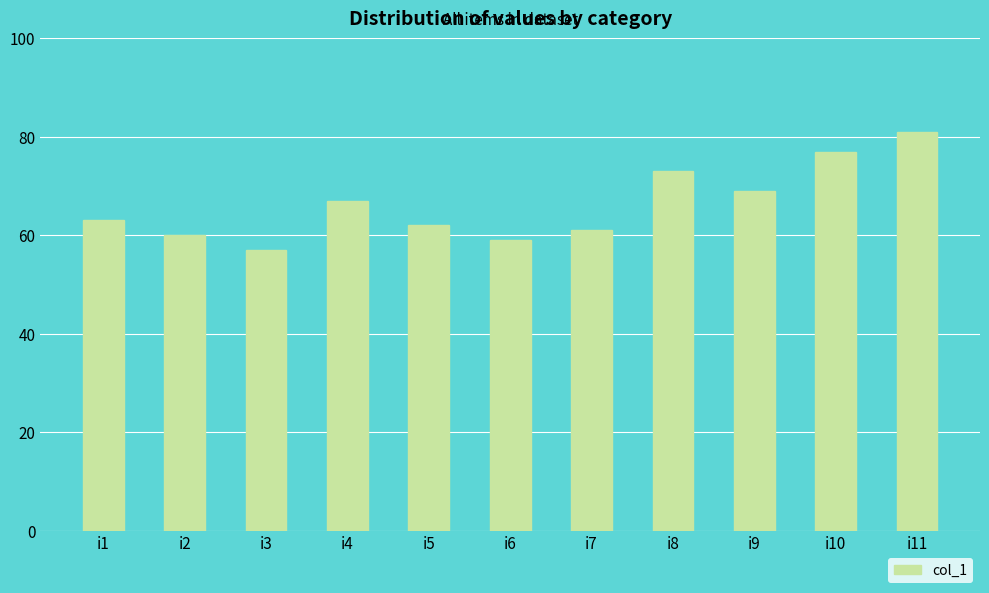

What is the difference between the maximum and minimum values?

24